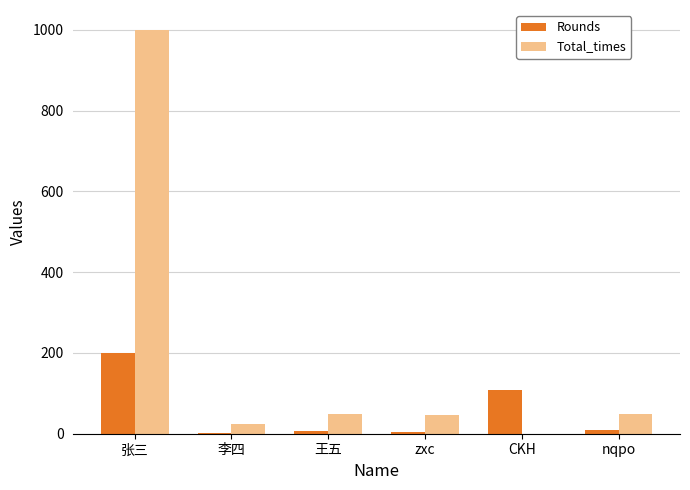

What is the greatest value displayed?

999